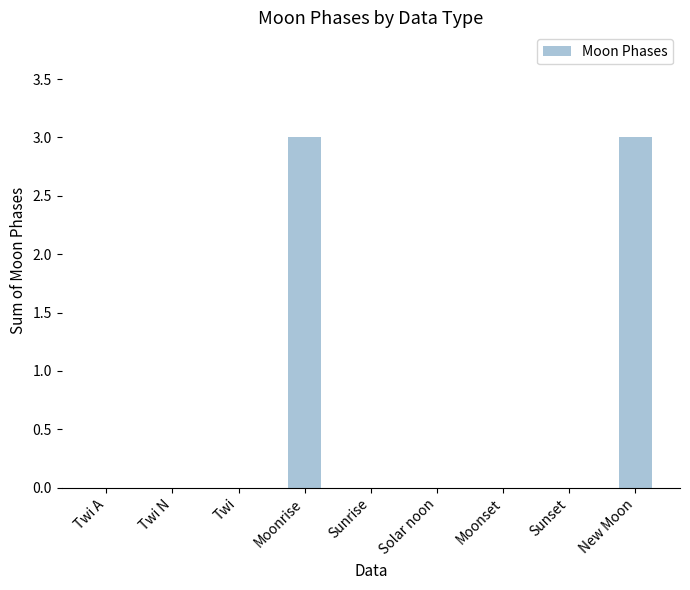

How many values are between 0 and 1?

7